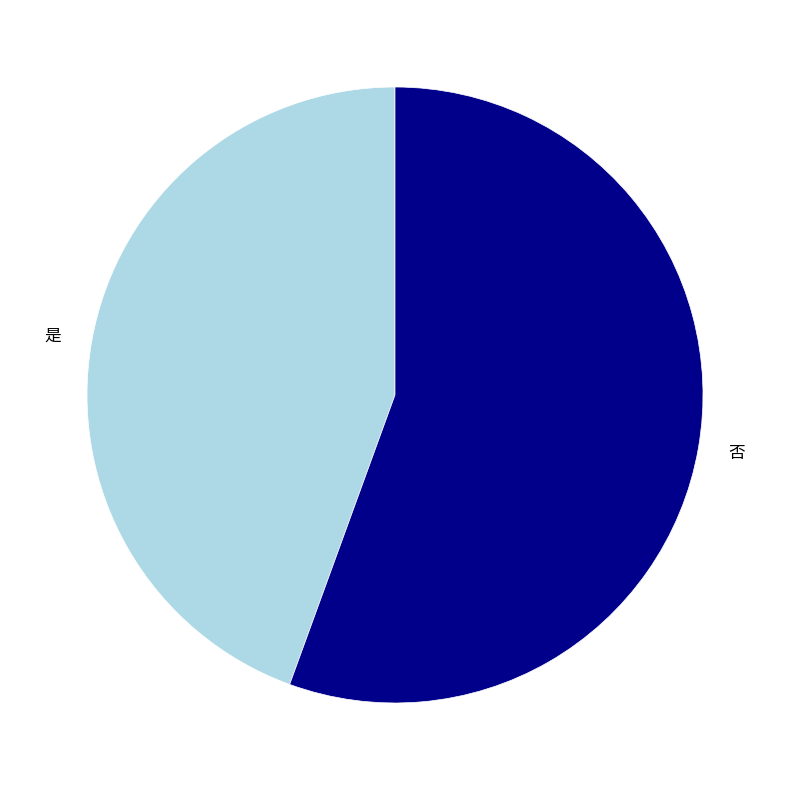

Does 是 represent more than half of the total?

No